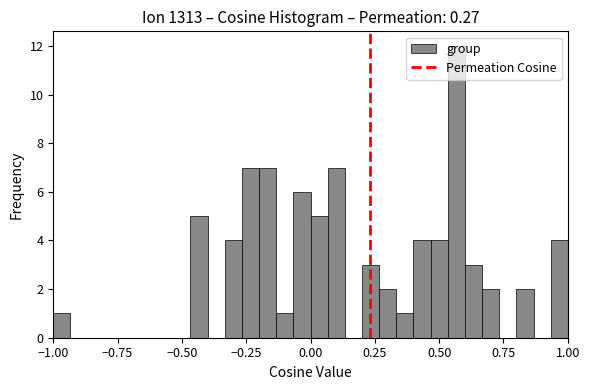

Around what value on the x-axis is the tallest bar? Give the approximate position of its centre, as read against the axis.

0.55